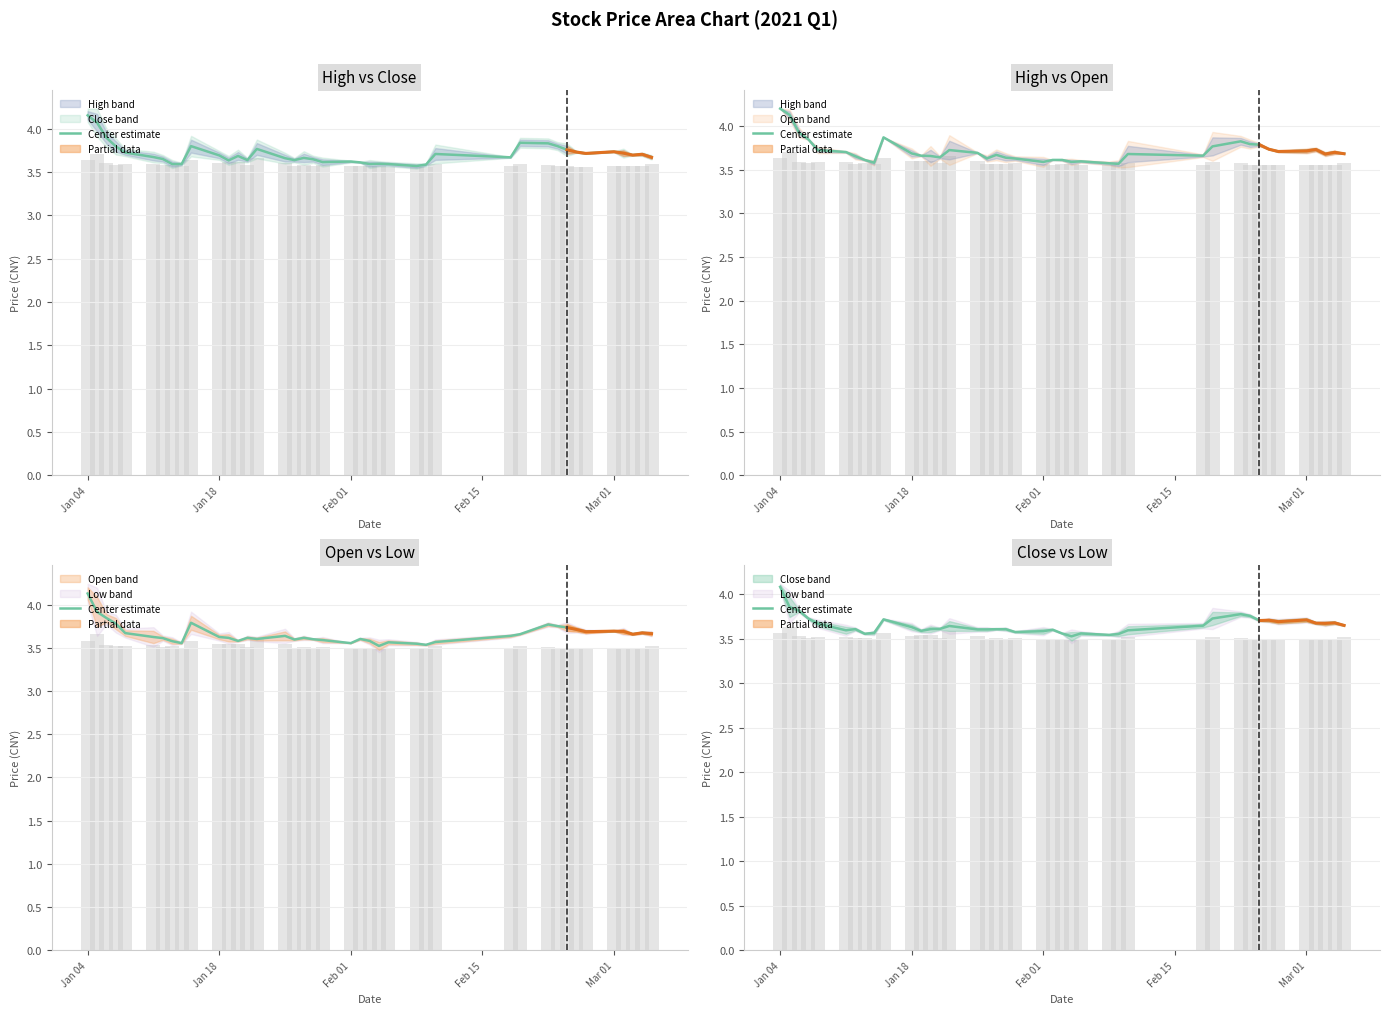

How many values are between 3 and 4?

39